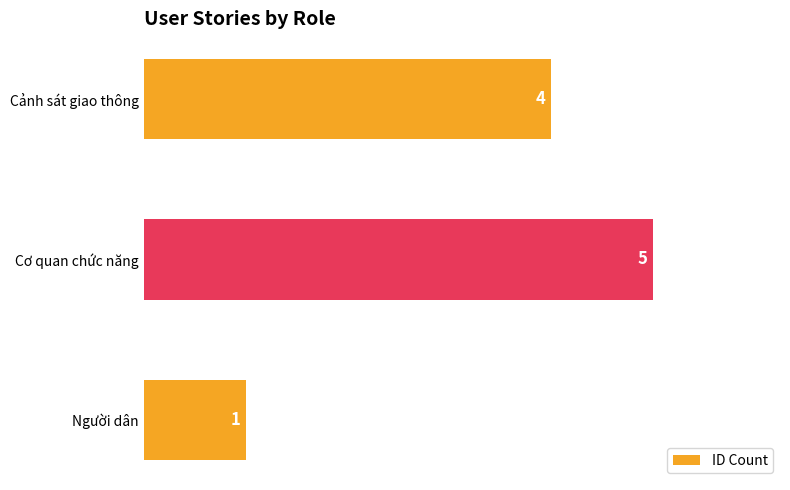

List the labels in order of value, largest first.

Cơ quan chức năng, Cảnh sát giao thông, Người dân